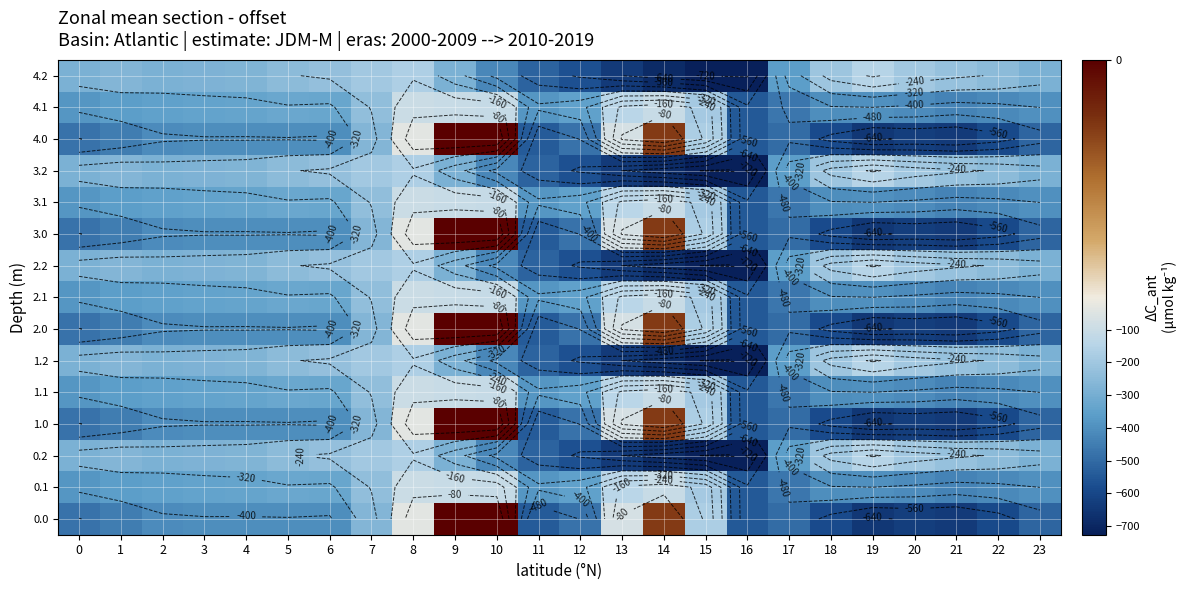

Between 14 and 8, which is larger?

14